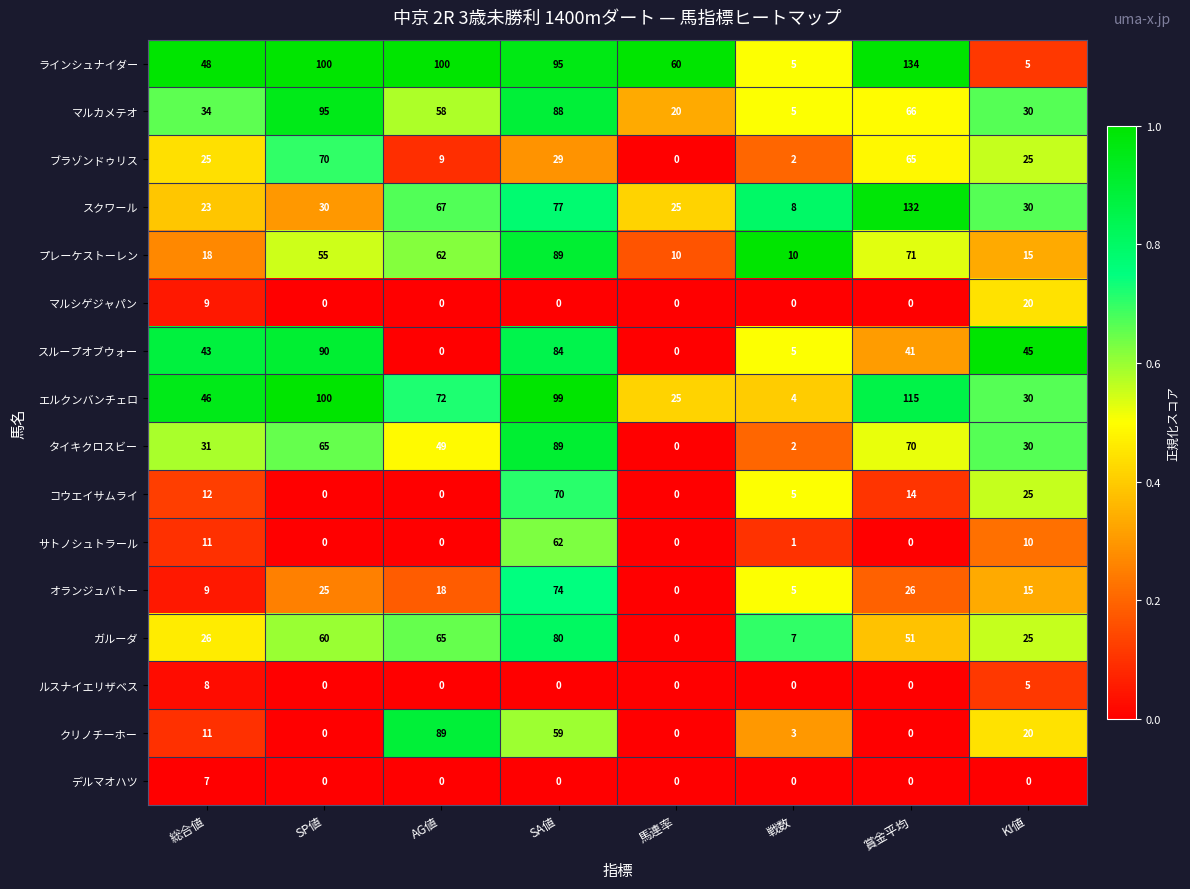

Read the マルカメテオ value at 総合値, to the nearest 10.

30